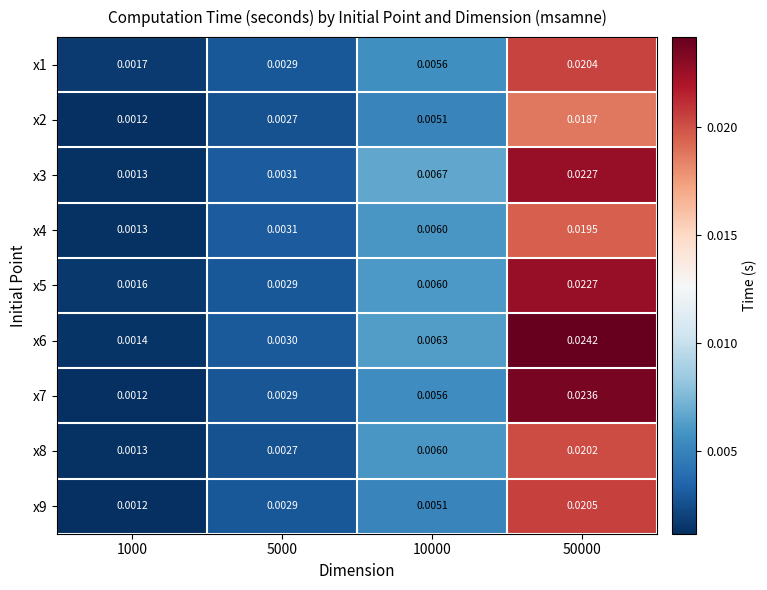

How many series are shown in this chart?

9